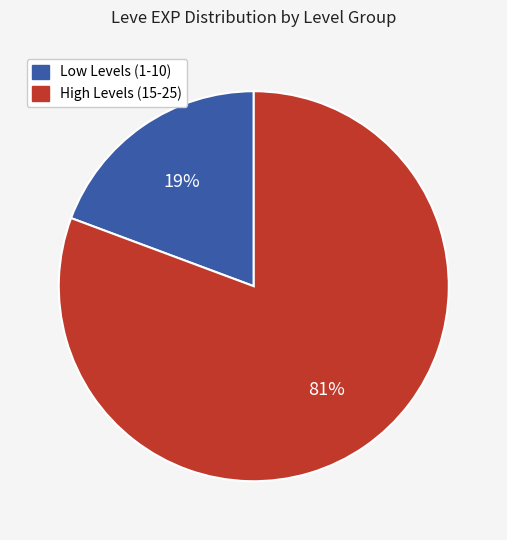

To the nearest percent, what is the average slice percentage?

50%